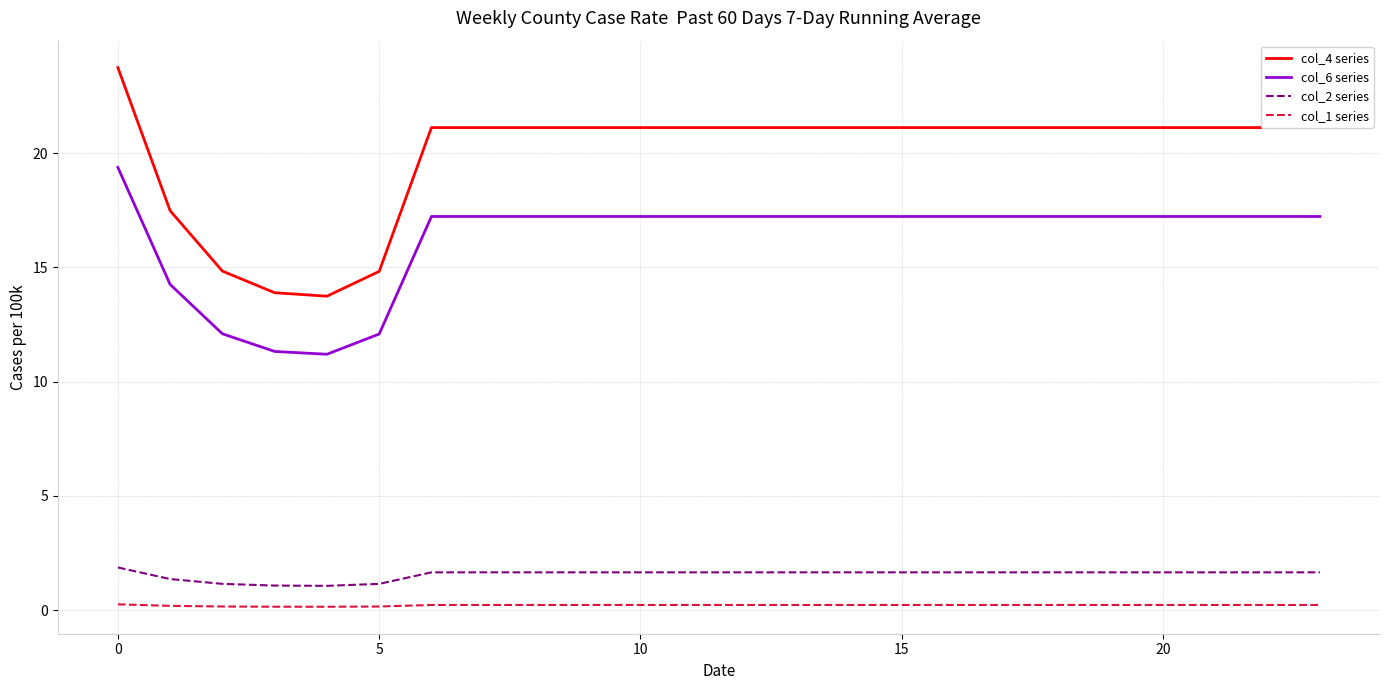

At how many categories does at least one series exceed 18?

19